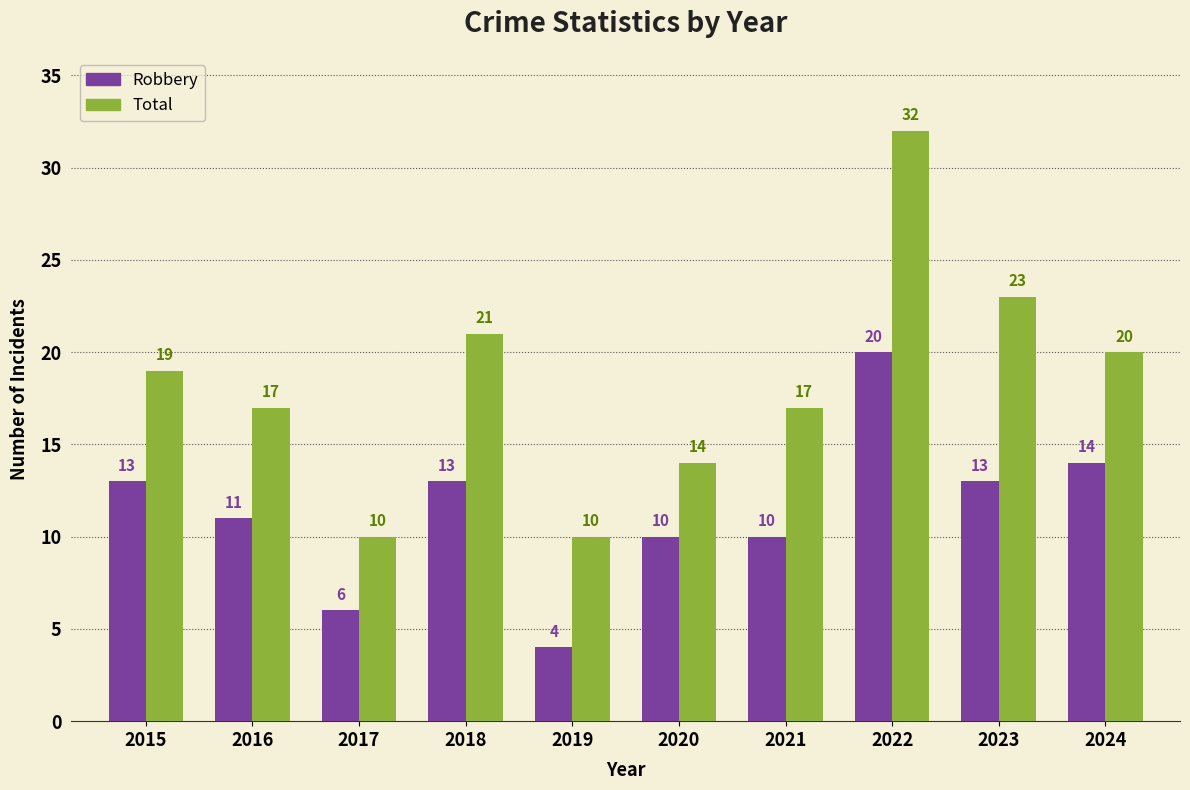

Is it true that Robbery equals 1 at 2017?

False